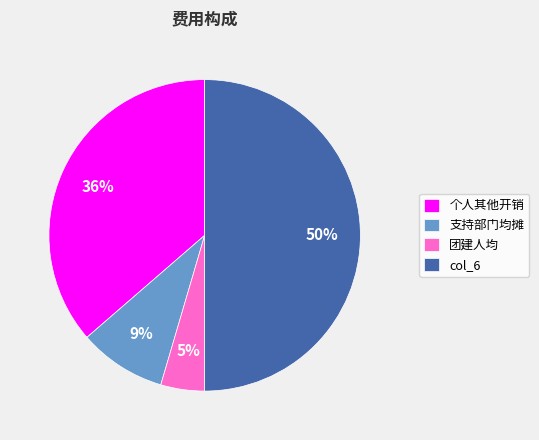

Rank the categories by value from lowest to highest.

团建人均, 支持部门均摊, 个人其他开销, col_6